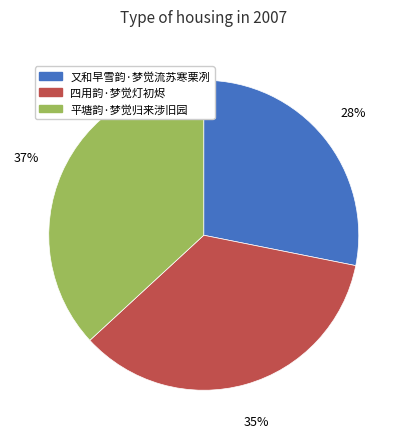

How many segments does this pie chart have?

3